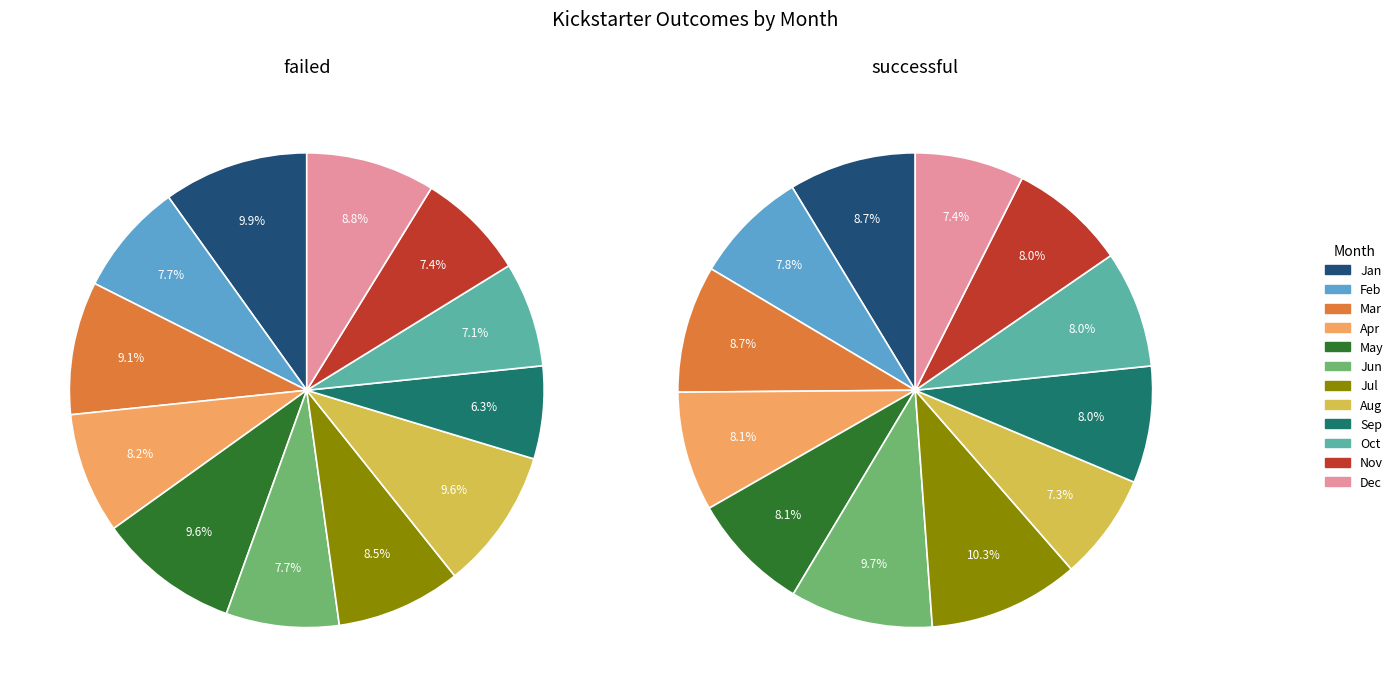

What is the largest slice in the pie chart?

Jul